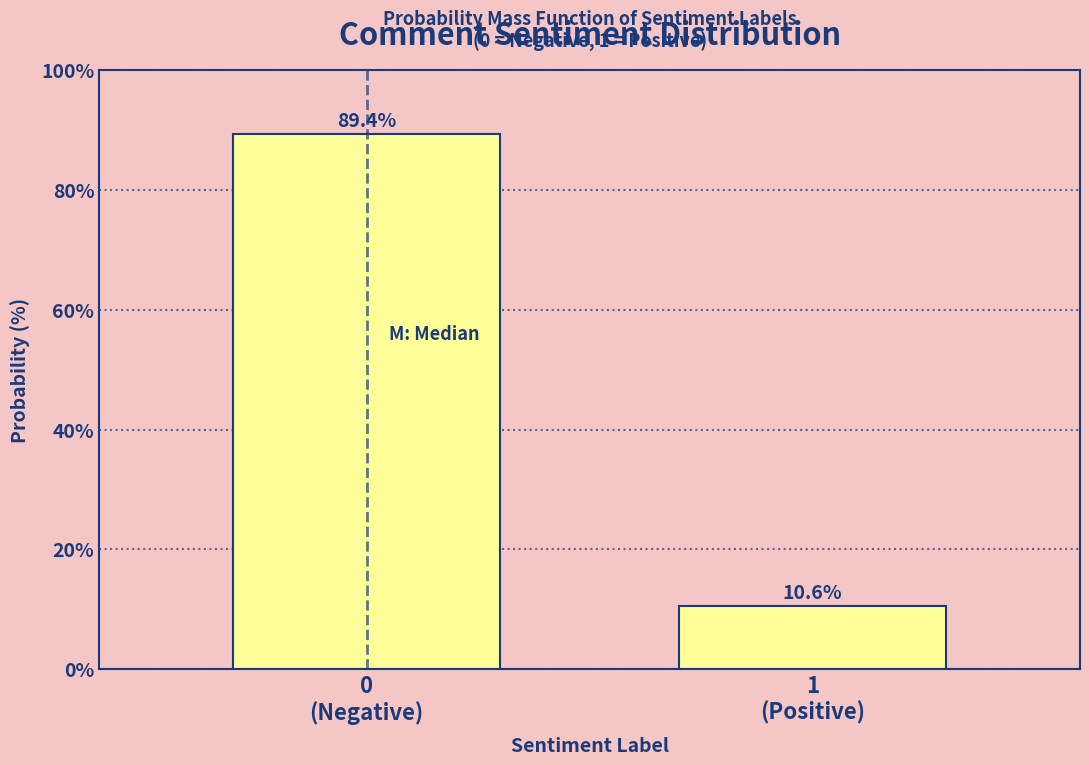

Reading left to right, transcribe all the data shown in this chart.

89.4	10.6